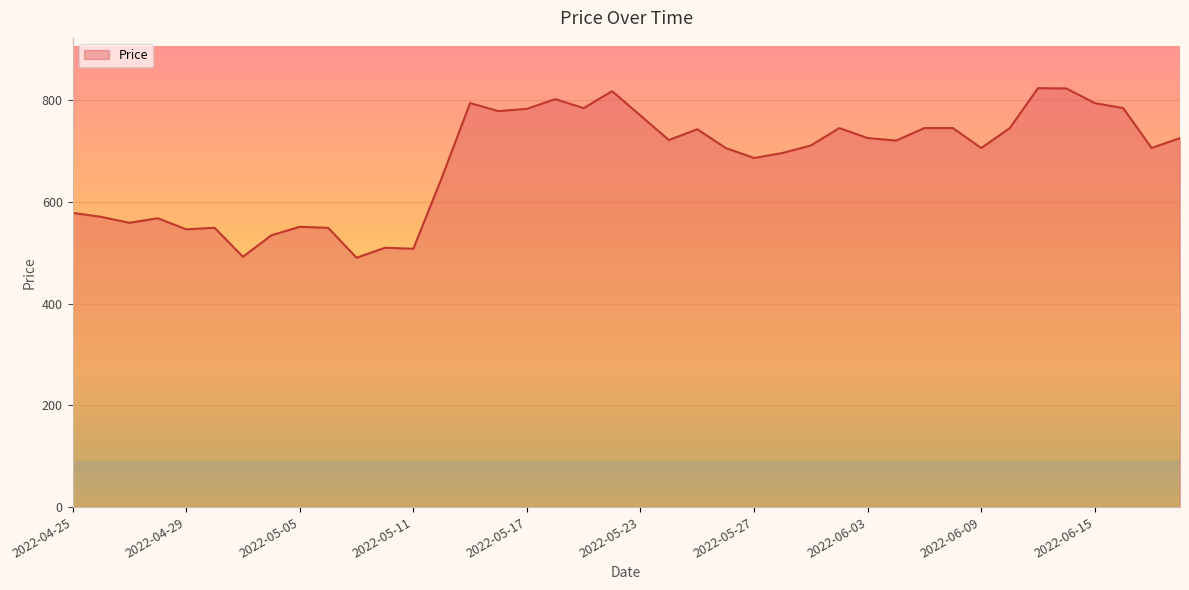

What is the difference between the maximum and minimum values?

333.3